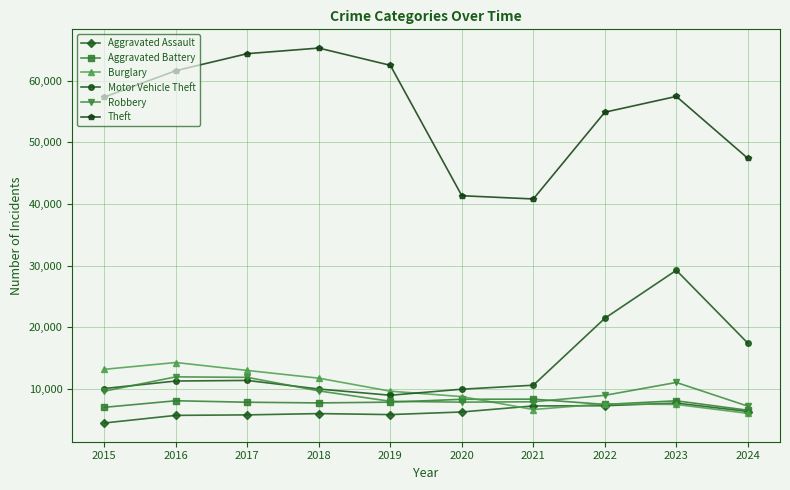

Which series has the largest total across all categories?

Theft